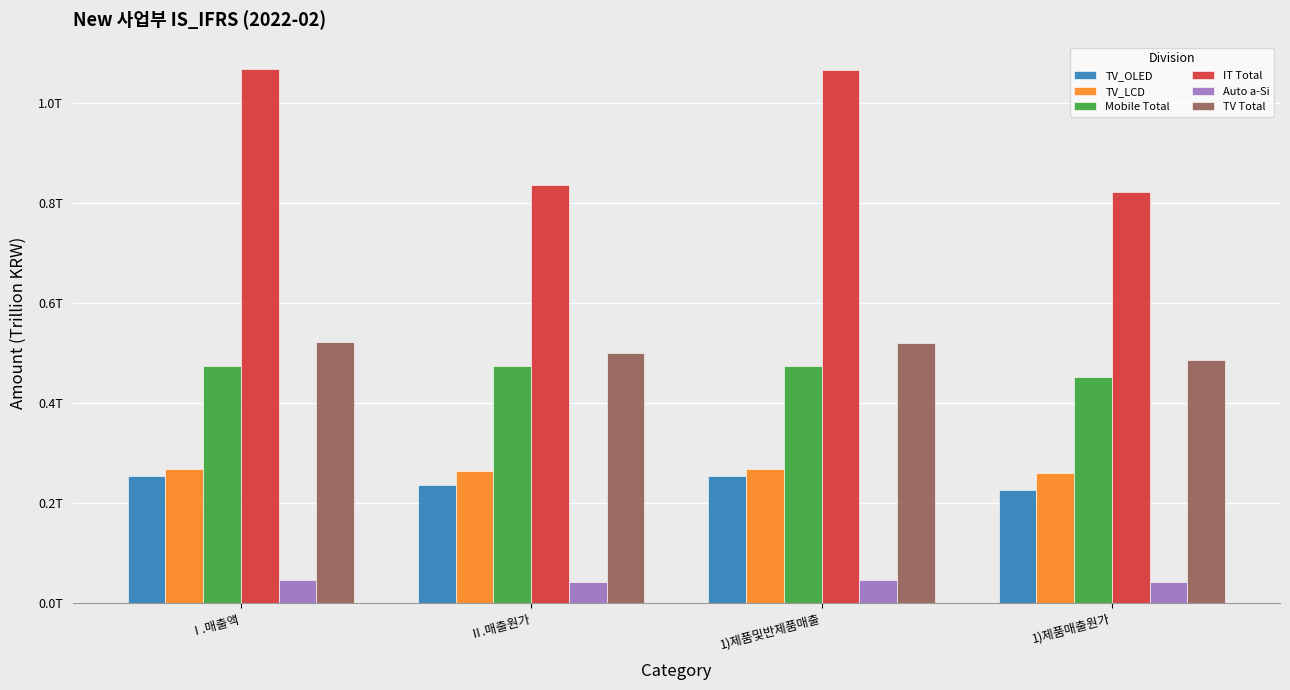

Count the Mobile Total values in the range 0 to 1.

4